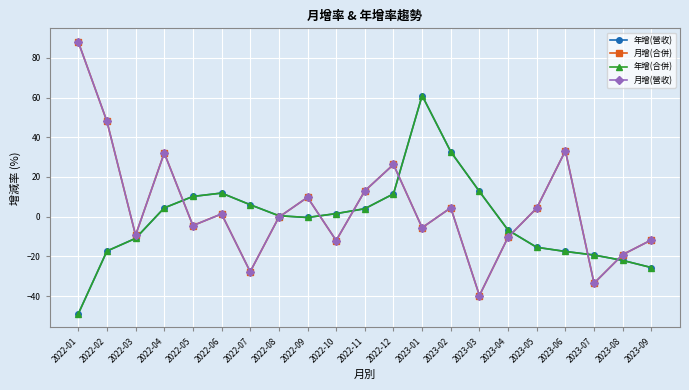

List the series in order of their peak value, highest first.

月增(合併), 月增(營收), 年增(營收), 年增(合併)